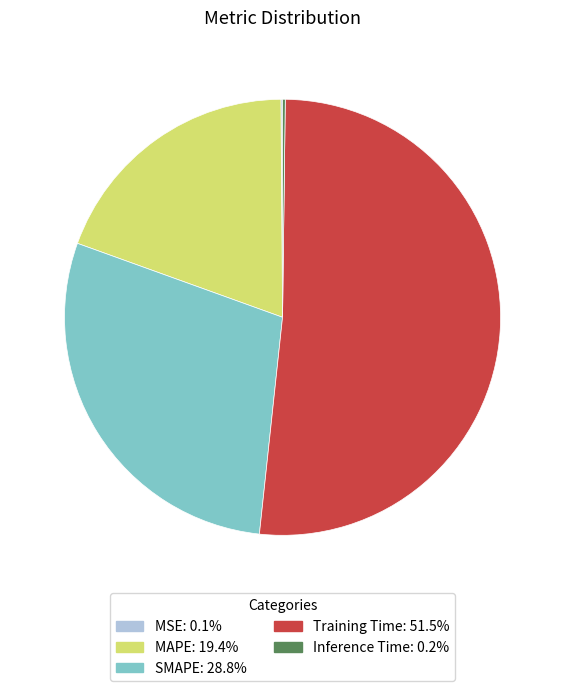

The MAPE slice represents 19% of the pie. True or false?

True